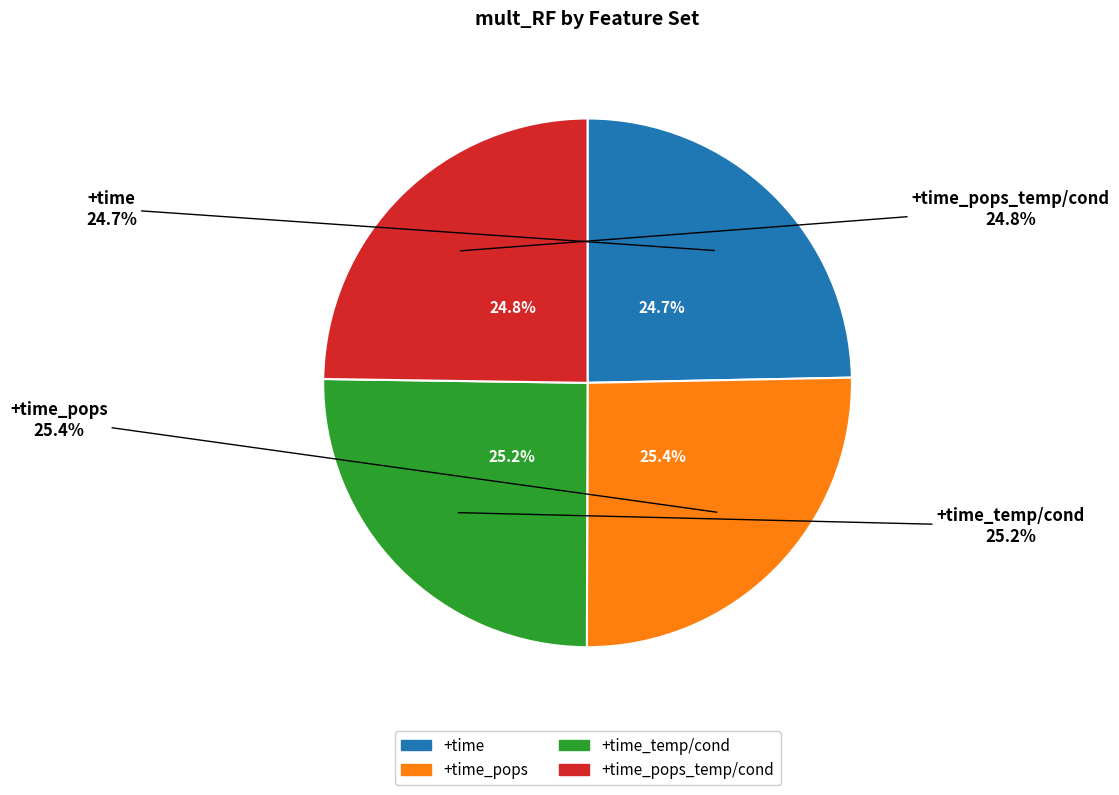

How much of the chart is everything except +time_pops_temp/cond?

75.2%